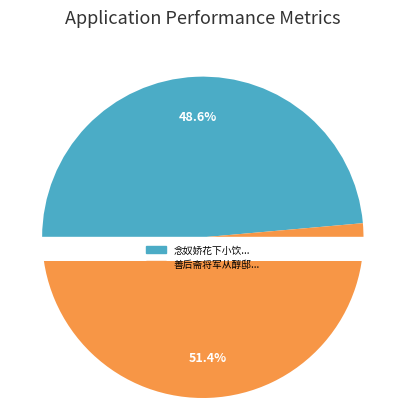

Rank the categories by value from lowest to highest.

念奴娇 花下小饮时方上书有所论列八月廿五日也用东坡赤壁韵, 善后斋将军从醇邸渡津海至威海卫见庙岛云气迁异舟人以为海市也用东坡诗韵题赠